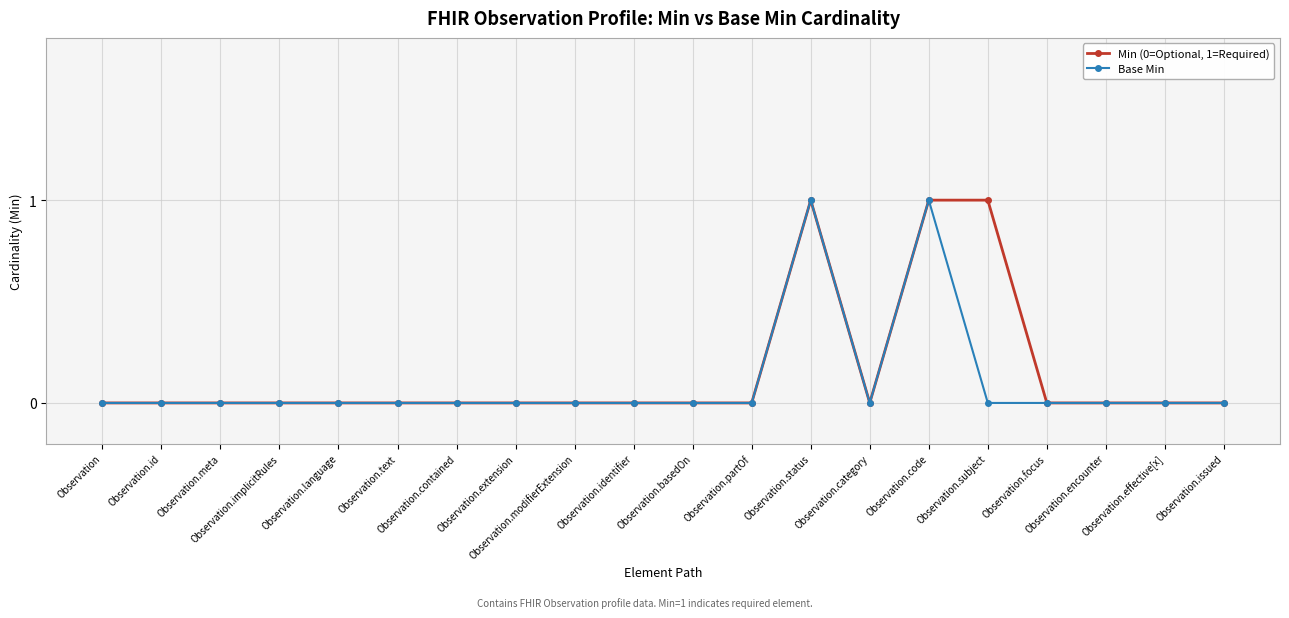

What is the maximum value shown in the chart?

1